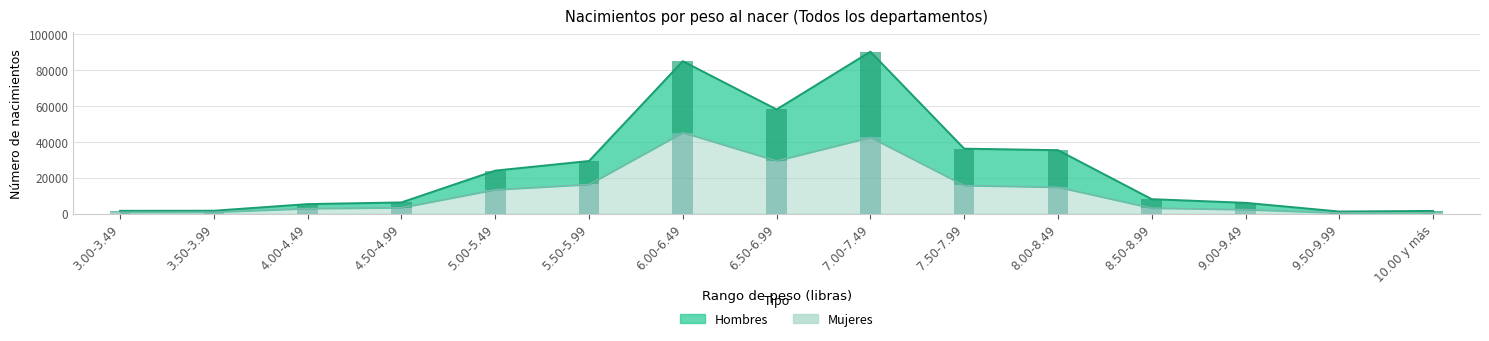

Which has a higher value, 6.50-6.99 or 9.00-9.49?

6.50-6.99